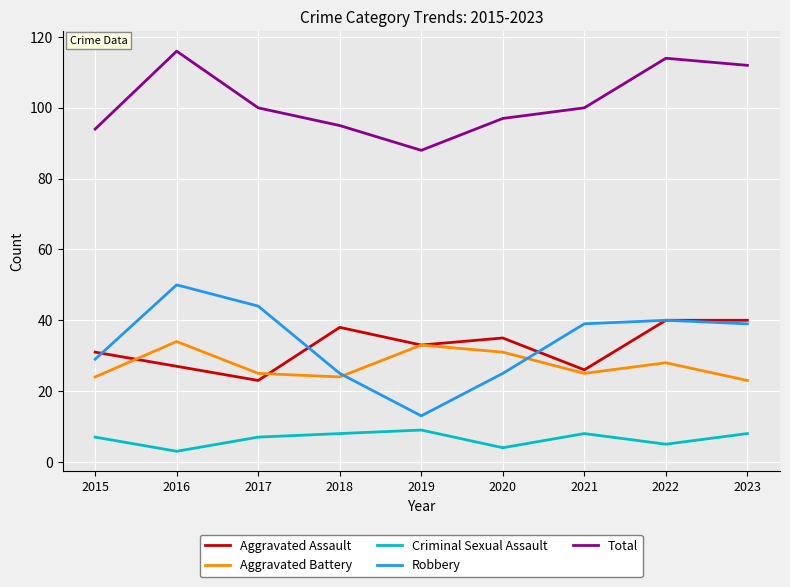

What are all the series names shown in the legend?

Aggravated Assault, Aggravated Battery, Criminal Sexual Assault, Robbery, Total